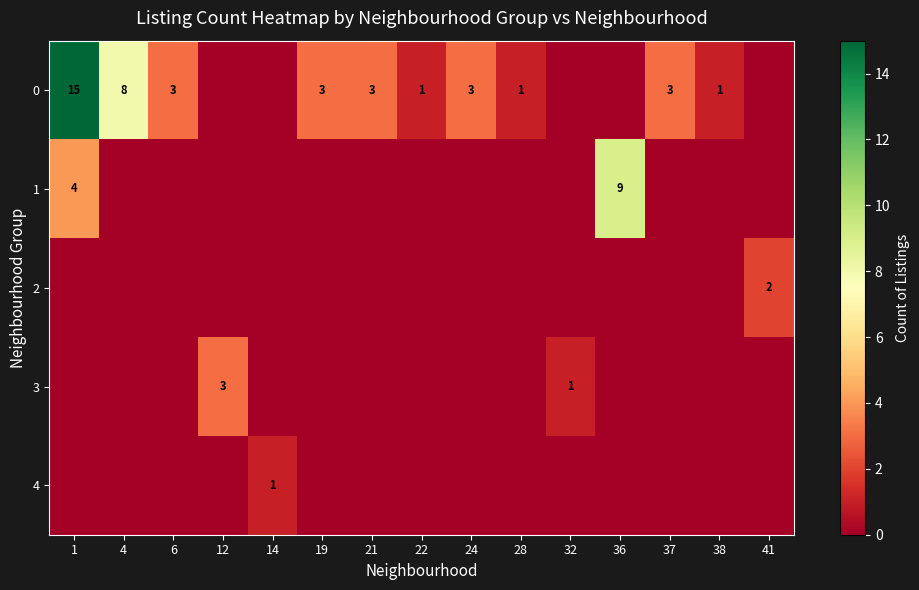

Rank the series by their maximum value, from highest to lowest.

0, 1, 3, 2, 4